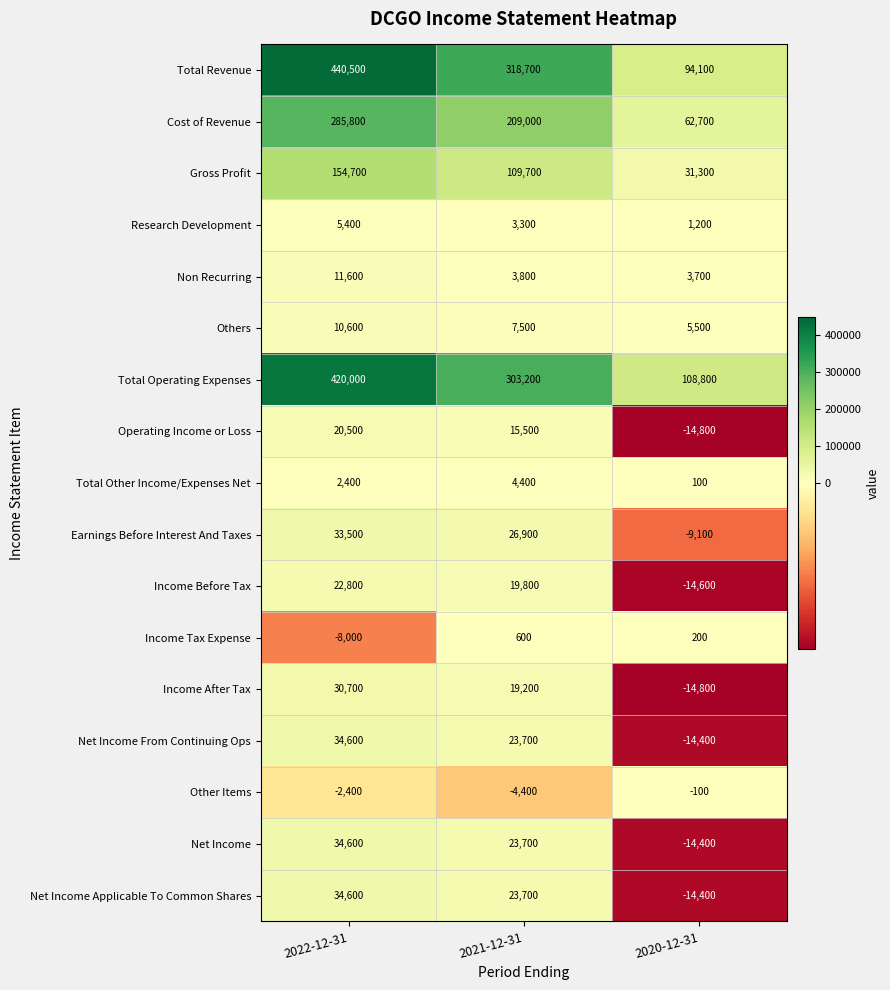

Where is Income After Tax nearest to the value 7950?

2021-12-31